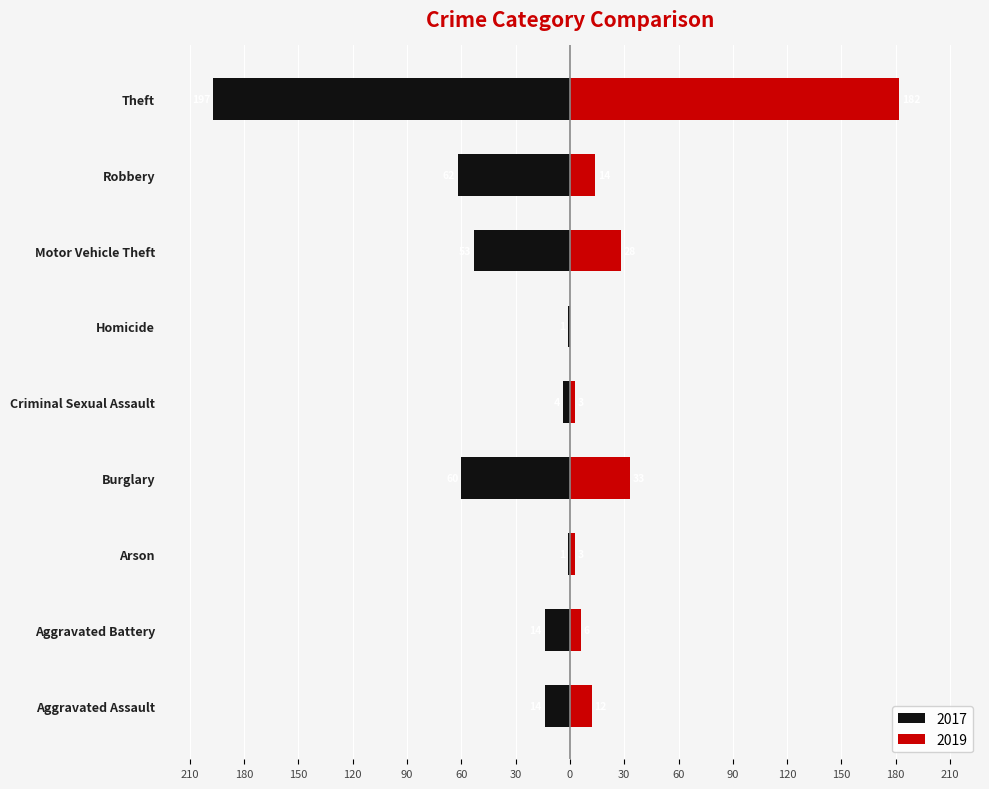

What is the difference between the maximum and minimum values in the 2017 series?

196